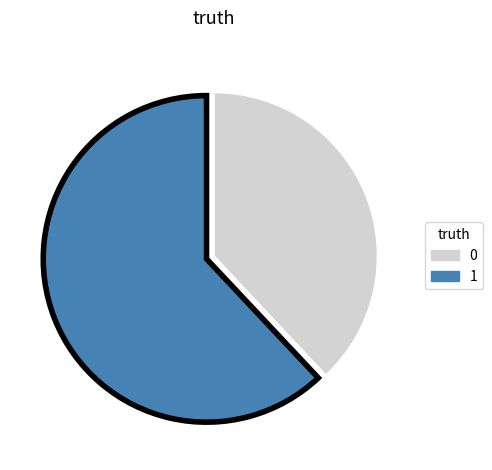

Do 1 and 0 together represent more than half of the pie?

Yes